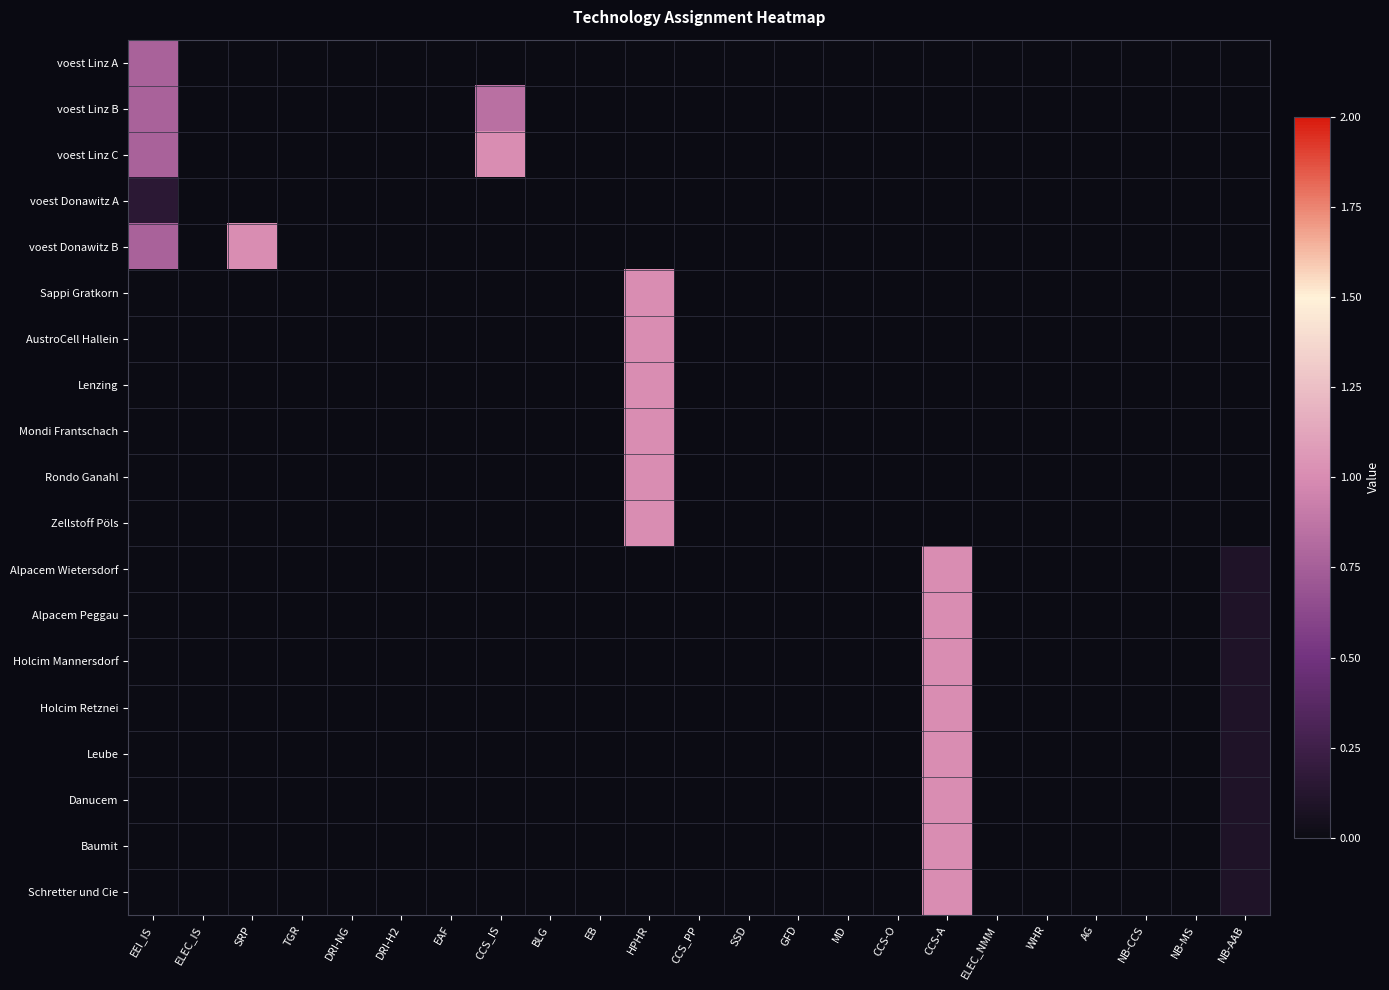

What is the greatest value displayed?

1.0